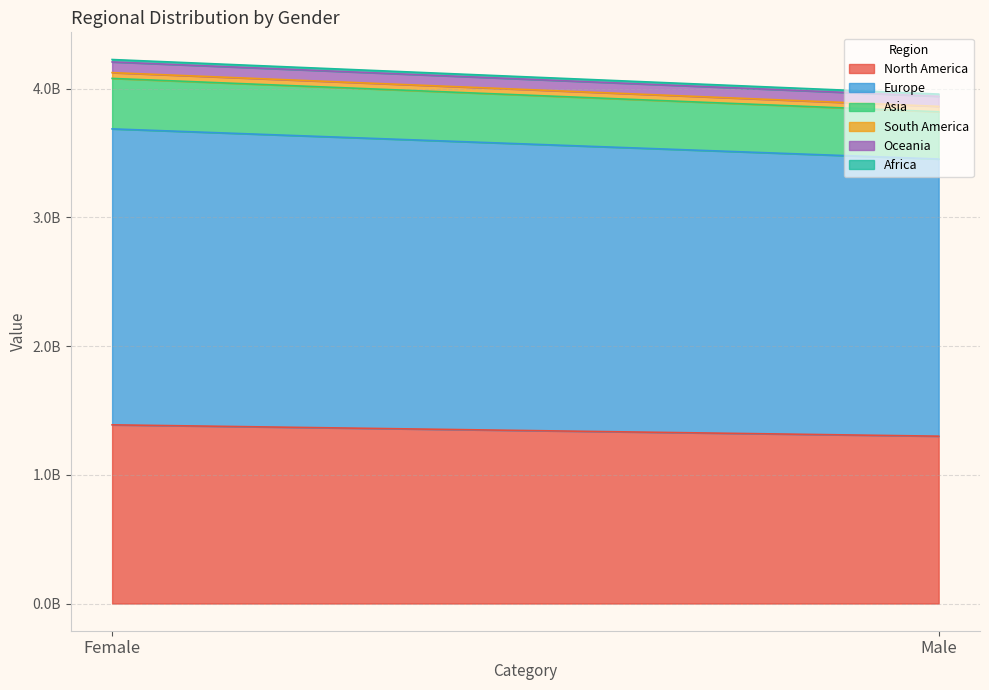

What is the sum of the Africa values at Male and Female?

36235496.0